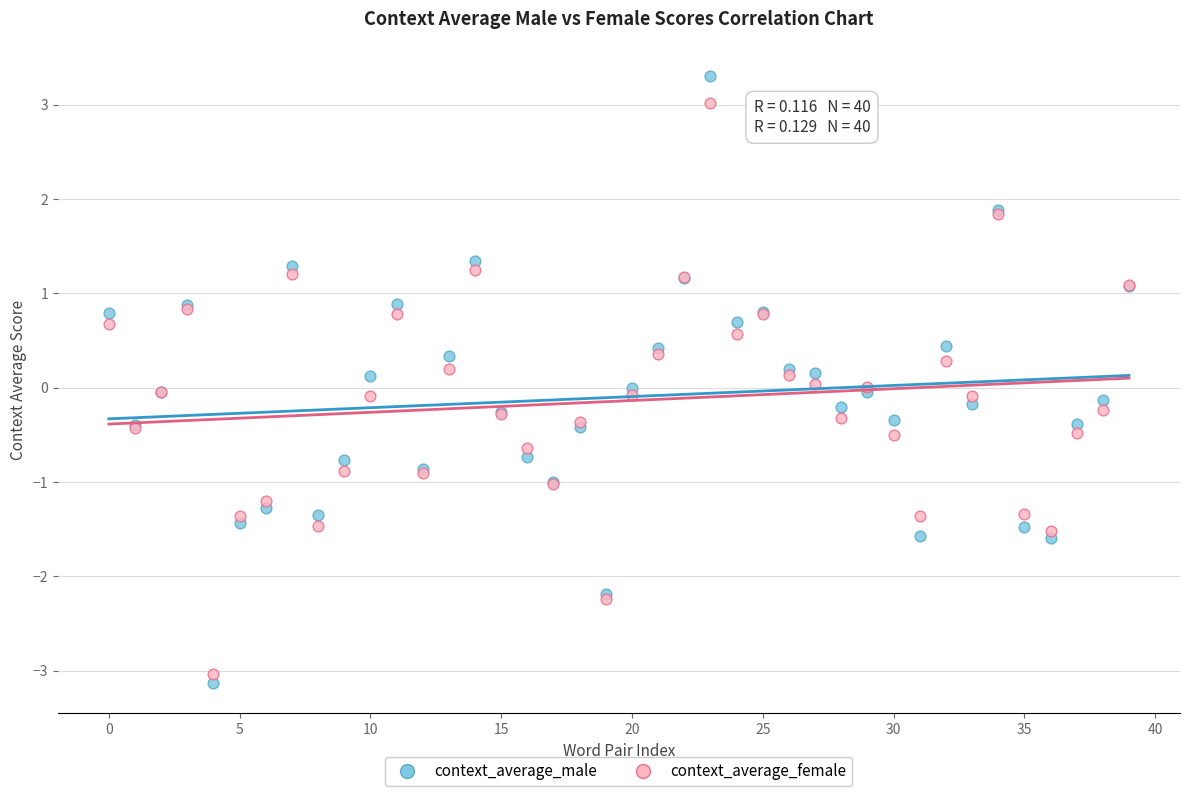

Which series has the largest Y range (max minus min)?

context_average_male